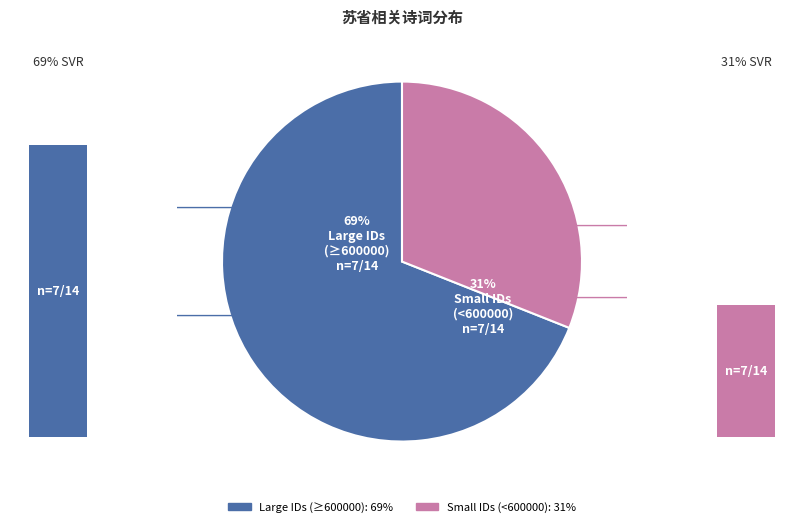

Does 婉女随婿入都过苏省亲送至上海 其一 (830290) account for over 50% of the chart?

No